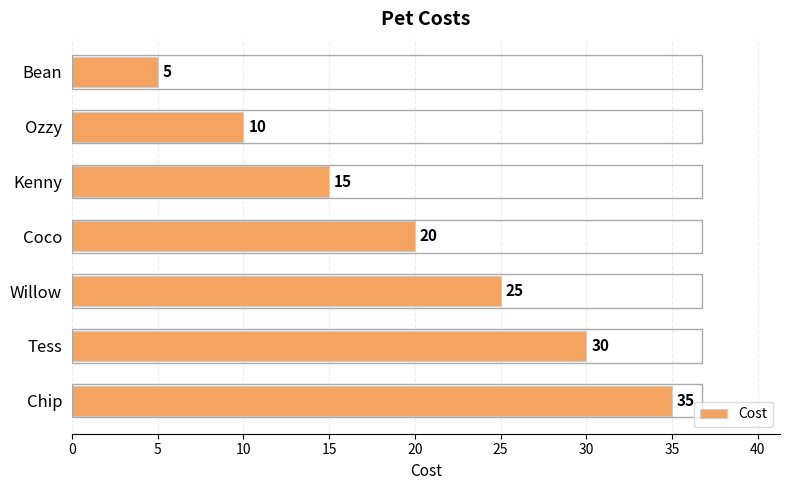

What is the ratio of the value at Ozzy to the value at Tess?

0.3